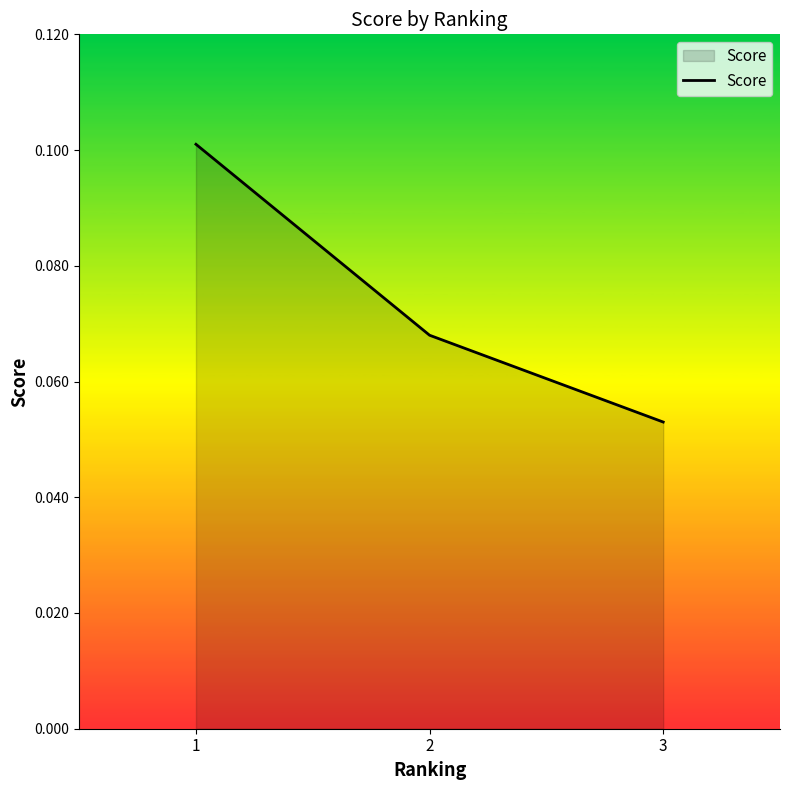

At which label is the value closest to 0?

3